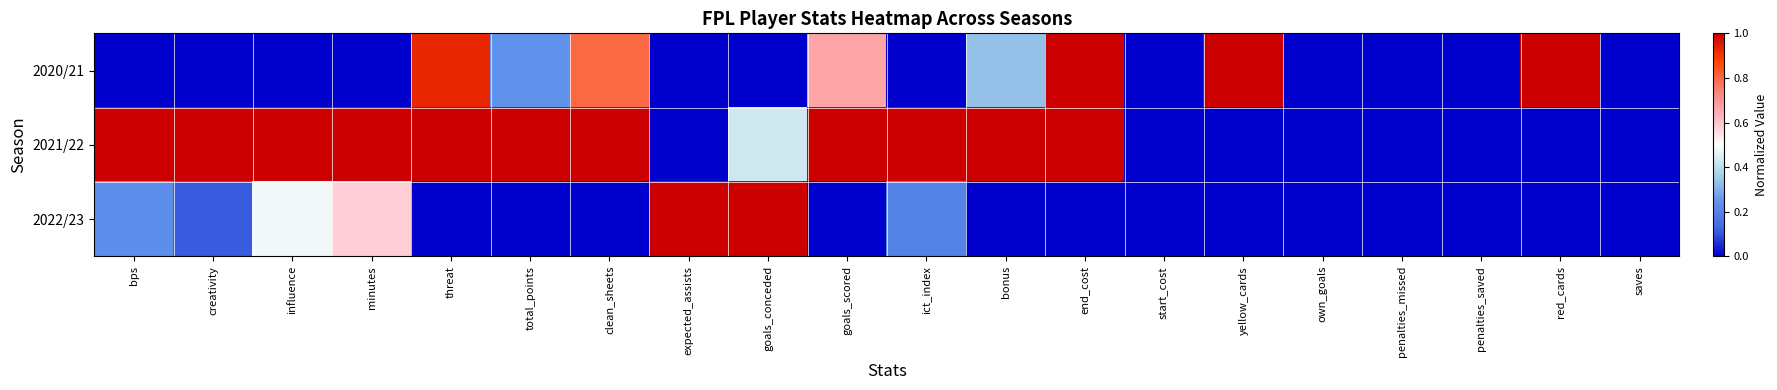

Which category has the lowest value across all series?

bps